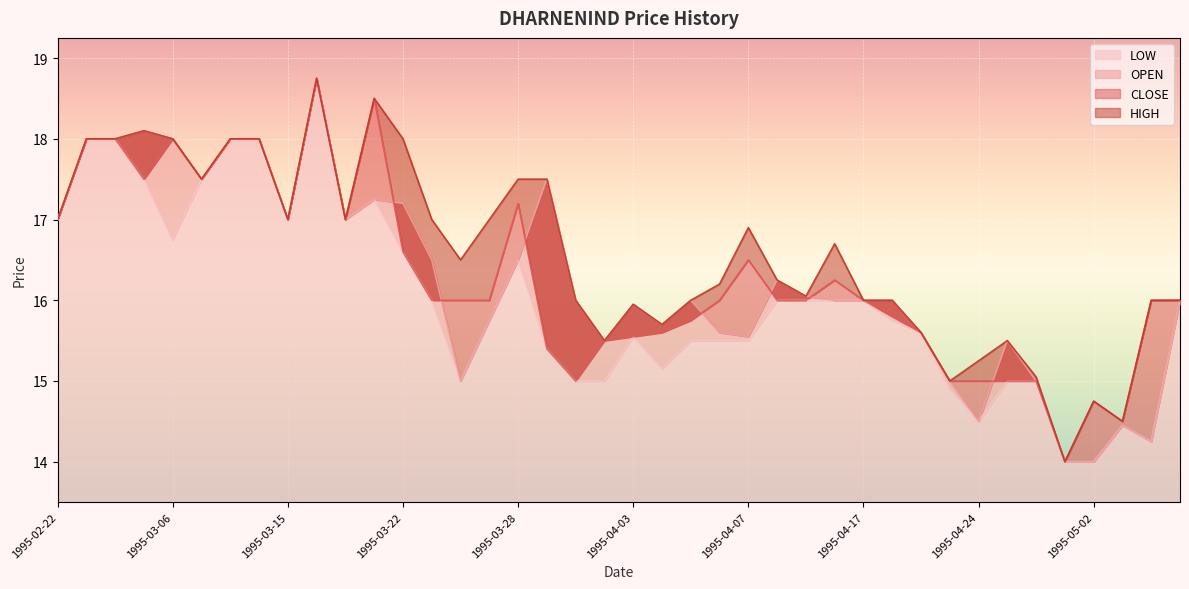

How many categories are shown in the chart?

40